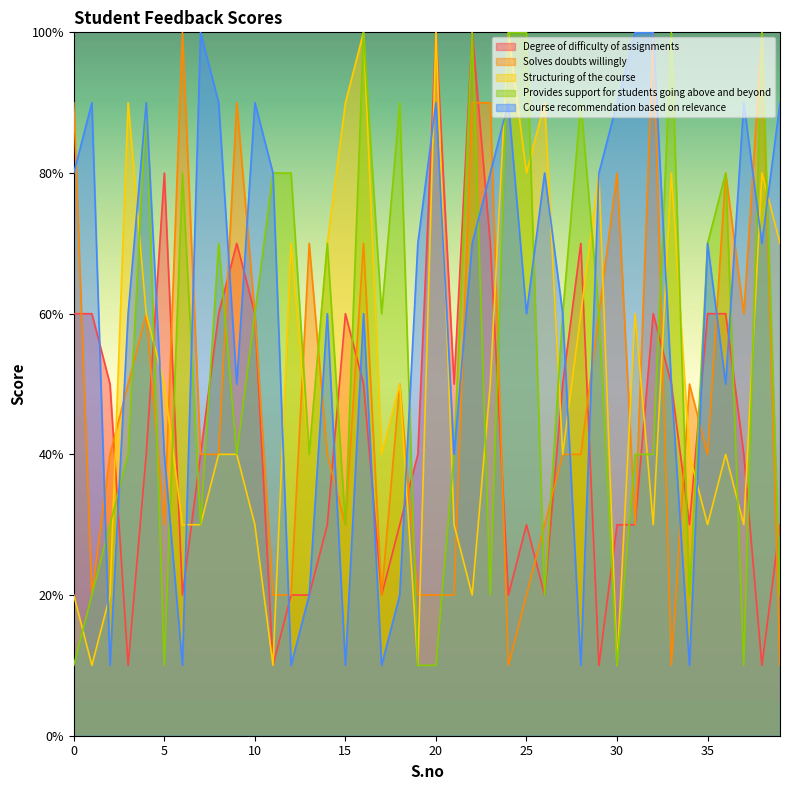

Reading right to left, transcribe all the data shown in this chart.

Degree of difficulty of assignments: 39=3	38=1	37=4	36=6	35=6	34=3	33=5	32=6	31=3	30=3	29=1	28=7	27=5	26=2	25=3	24=2	23=7	22=10	21=5	20=10	19=4	18=3	17=2	16=5	15=6	14=3	13=2	12=2	11=1	10=6	9=7	8=6	7=4	6=2	5=8	4=4	3=1	2=5	1=6	0=6
Solves doubts willingly: 39=1	38=10	37=6	36=8	35=4	34=5	33=1	32=10	31=3	30=8	29=6	28=4	27=4	26=3	25=2	24=1	23=9	22=9	21=2	20=2	19=2	18=5	17=2	16=7	15=3	14=4	13=7	12=2	11=2	10=6	9=9	8=4	7=4	6=10	5=3	4=6	3=5	2=4	1=2	0=9
Structuring of the course: 39=7	38=8	37=3	36=4	35=3	34=4	33=8	32=3	31=6	30=1	29=8	28=6	27=4	26=9	25=8	24=10	23=5	22=2	21=3	20=10	19=1	18=5	17=4	16=10	15=9	14=7	13=4	12=7	11=1	10=3	9=4	8=4	7=3	6=3	5=5	4=6	3=9	2=2	1=1	0=2
Provides support for students going above and beyond: 39=2	38=10	37=1	36=8	35=7	34=2	33=10	32=4	31=4	30=1	29=6	28=9	27=6	26=2	25=10	24=10	23=2	22=10	21=4	20=1	19=1	18=9	17=6	16=10	15=3	14=7	13=4	12=8	11=8	10=6	9=4	8=7	7=3	6=8	5=1	4=9	3=4	2=3	1=2	0=1
Course recommendation based on relevance: 39=9	38=7	37=9	36=5	35=7	34=1	33=5	32=10	31=10	30=9	29=8	28=1	27=6	26=8	25=6	24=9	23=8	22=7	21=4	20=9	19=7	18=2	17=1	16=6	15=1	14=6	13=2	12=1	11=8	10=9	9=5	8=9	7=10	6=1	5=4	4=9	3=6	2=1	1=9	0=8